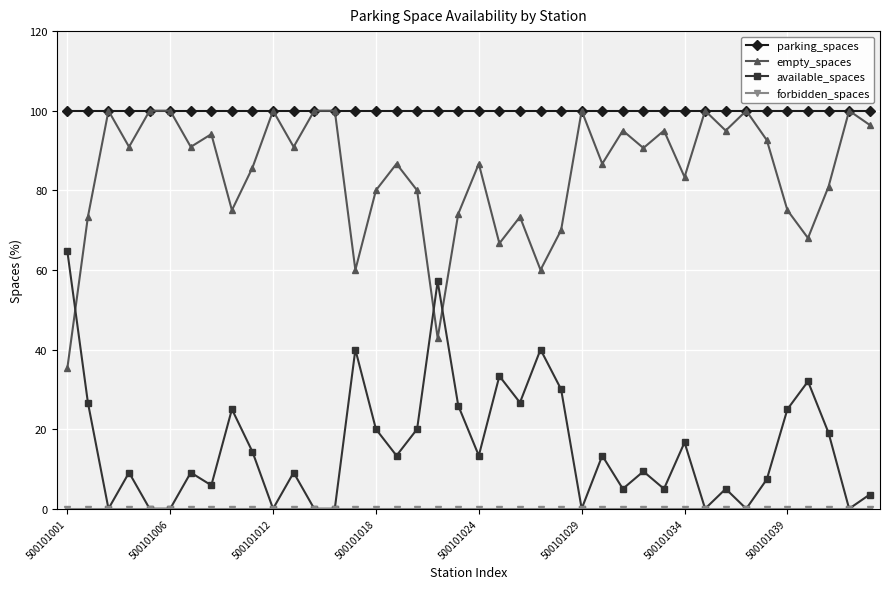

True or false: available_spaces and empty_spaces intersect in this chart.

True